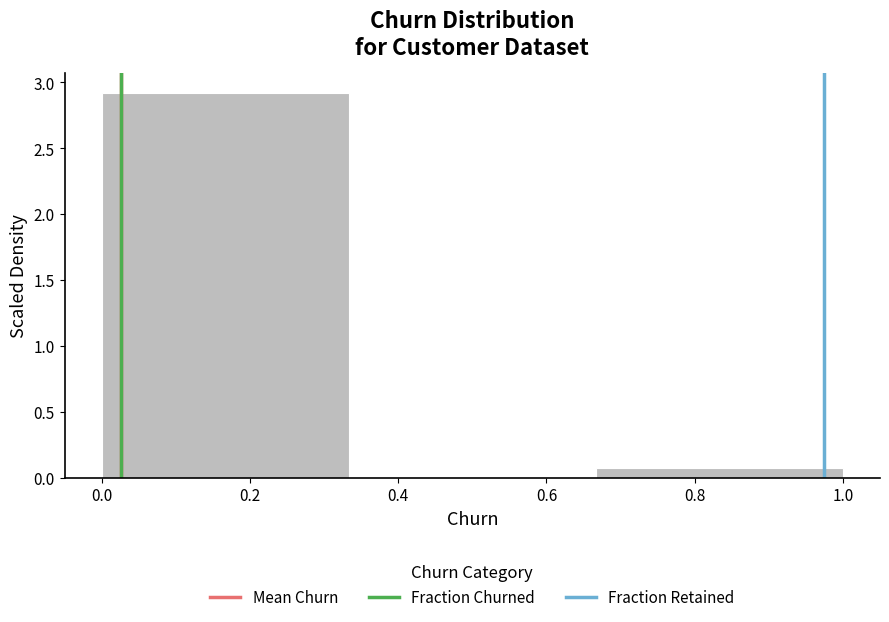

Reading left to right, transcribe this chart: for each bar, give the range it covers on the x-axis and its height. Neither the bar edges nor the heights are printed on the chart, so give them approximately, as read against the axes.

0.00 to 0.34: 2.9
0.34 to 0.66: 0
0.66 to 1.00: 0.1